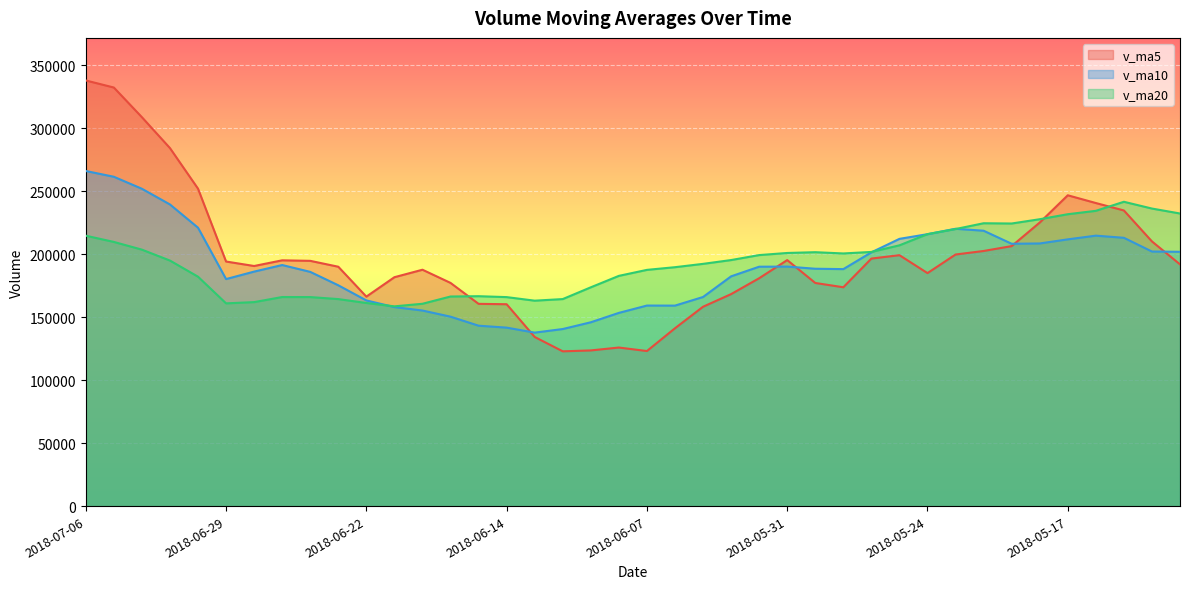

What is the total value across all series at 2018-06-21?

498374.5